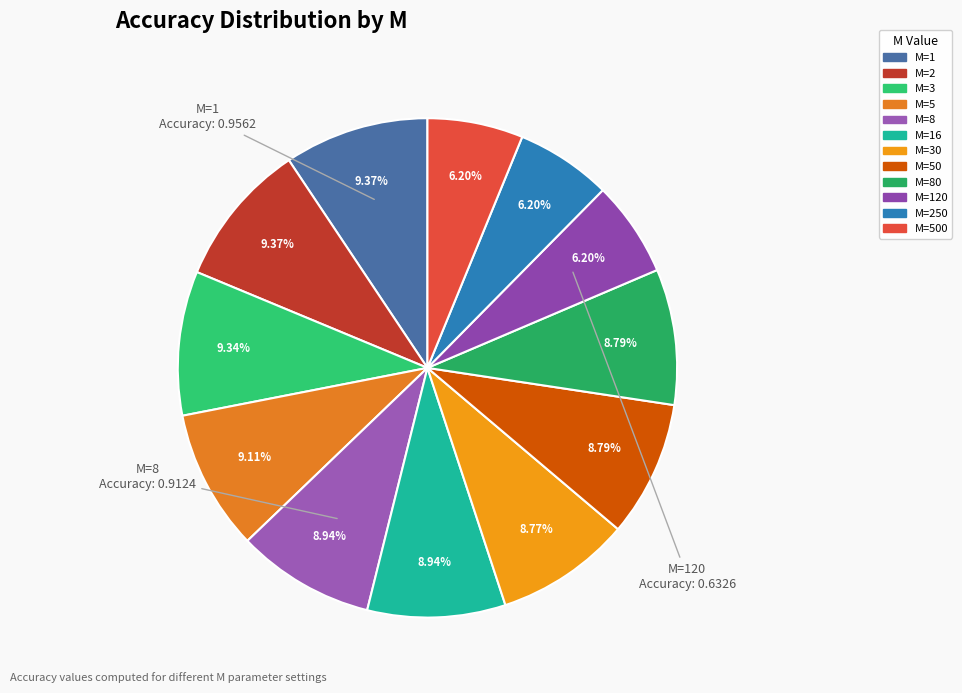

Is there a majority slice in this chart?

No